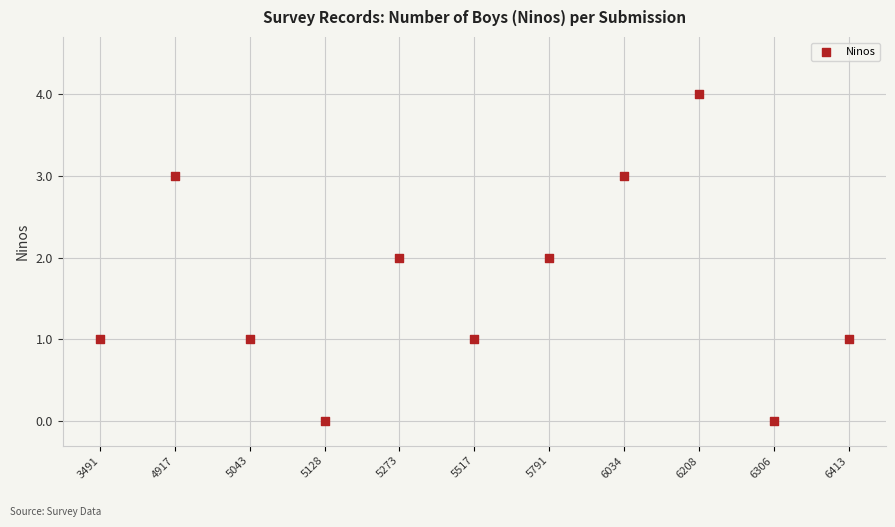

What is the range of Y values (max minus min)?

4